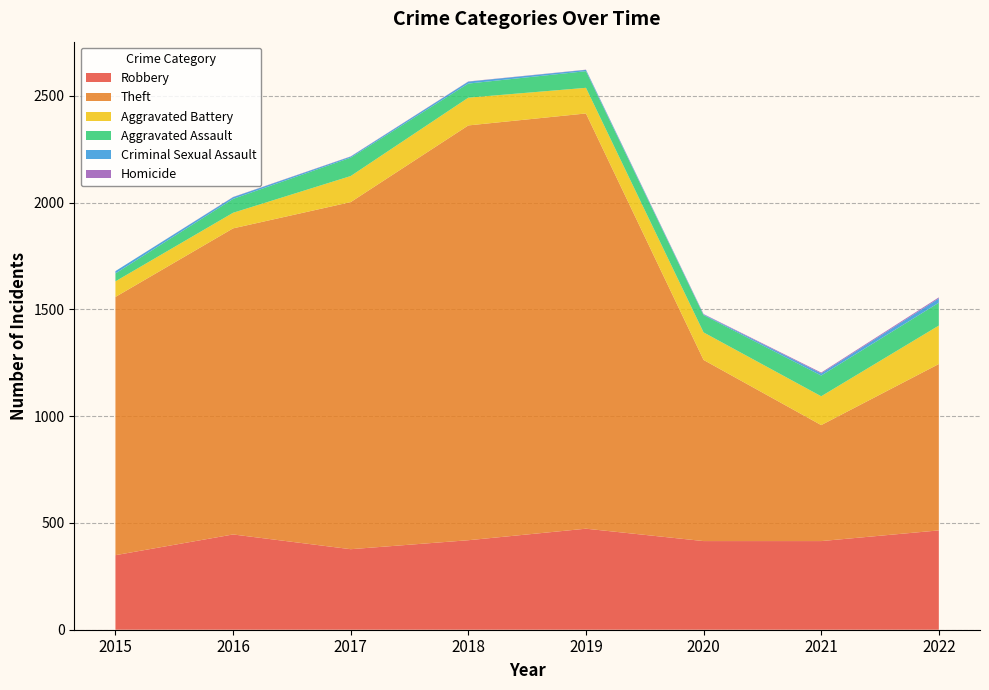

Reading right to left, list all the values displayed in this chart.

Robbery: 465	415	415	473	419	377	446	349
Theft: 779	543	848	1944	1942	1625	1433	1209
Aggravated Battery: 180	135	129	120	130	122	73	73
Aggravated Assault: 107	97	81	78	66	86	65	37
Criminal Sexual Assault: 20	10	3	6	9	5	8	11
Homicide: 5	4	2	1	1	1	1	0